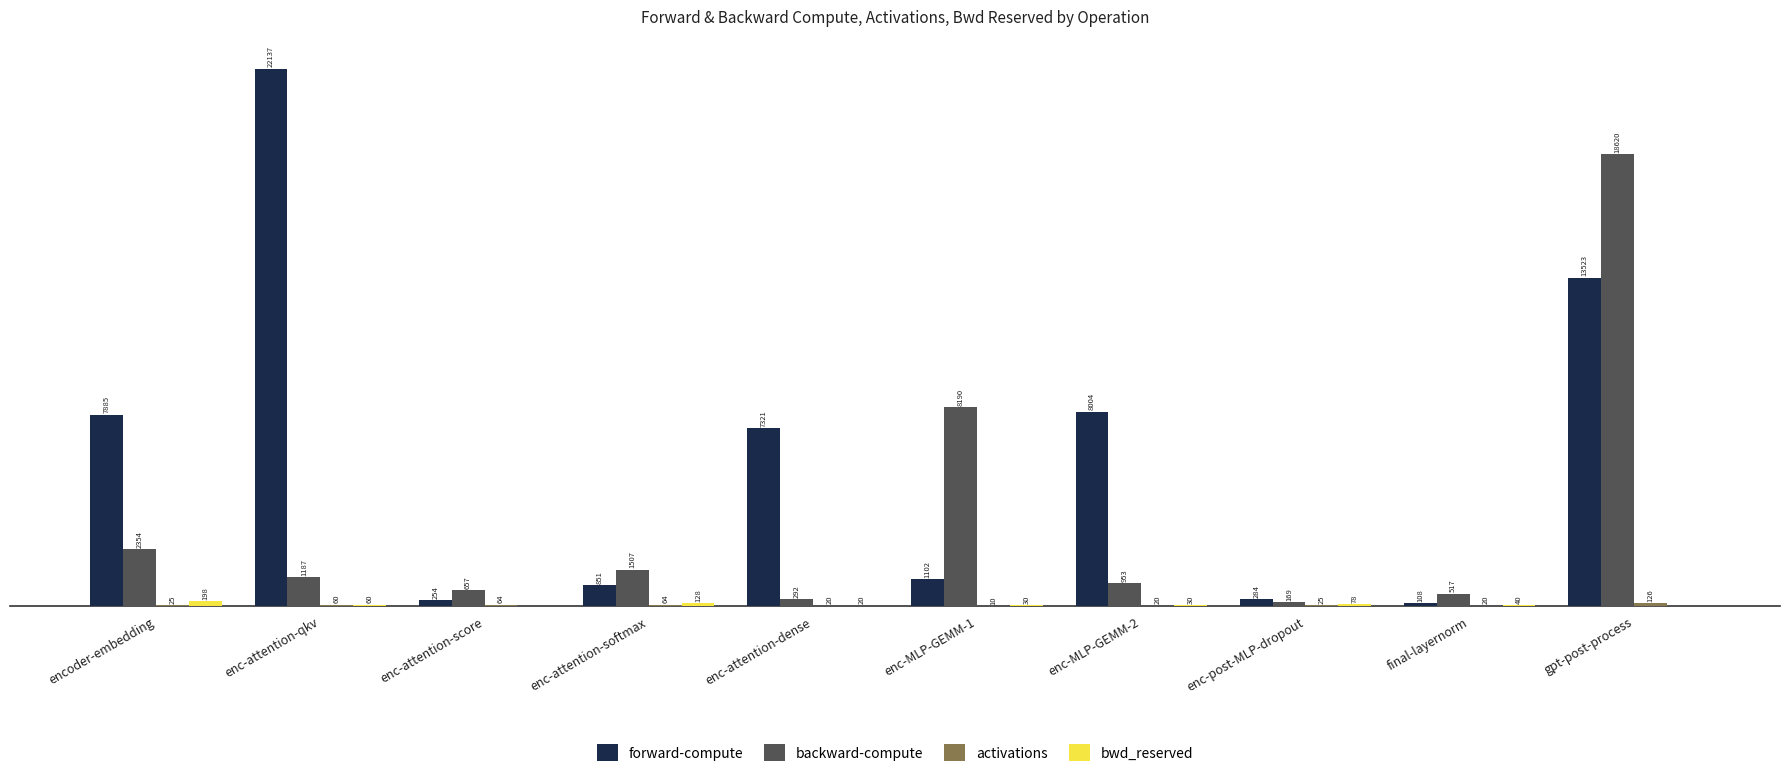

Is the value of forward-compute at enc-MLP-GEMM-2 greater than the value of backward-compute at enc-attention-score?

Yes